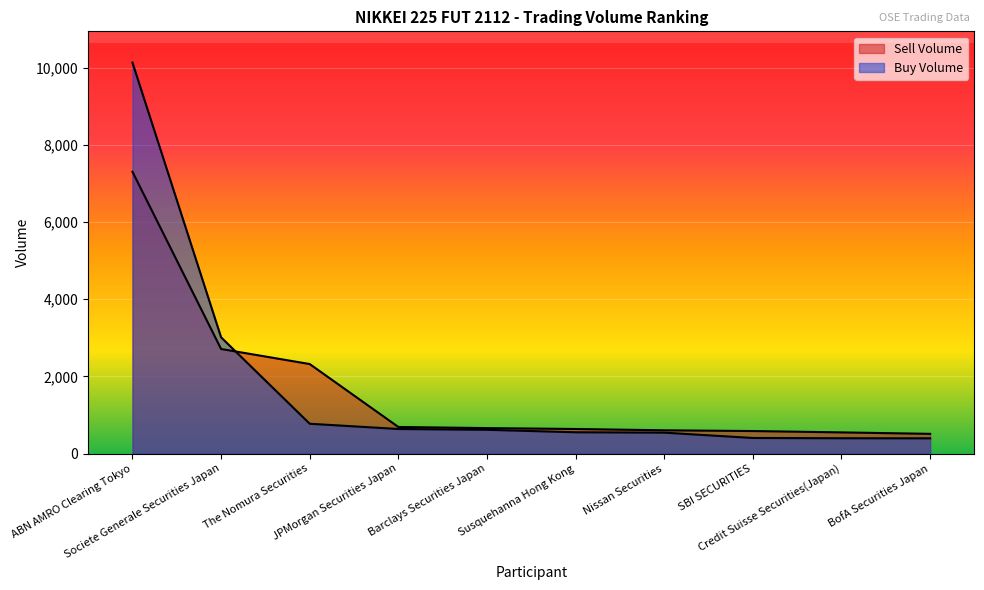

Which series has the largest total across all categories?

Buy Volume